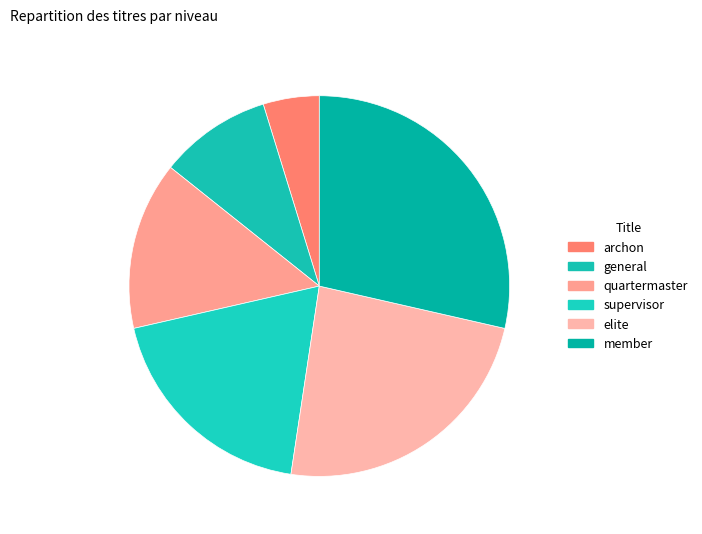

Is there any slice that represents more than half of the pie?

No